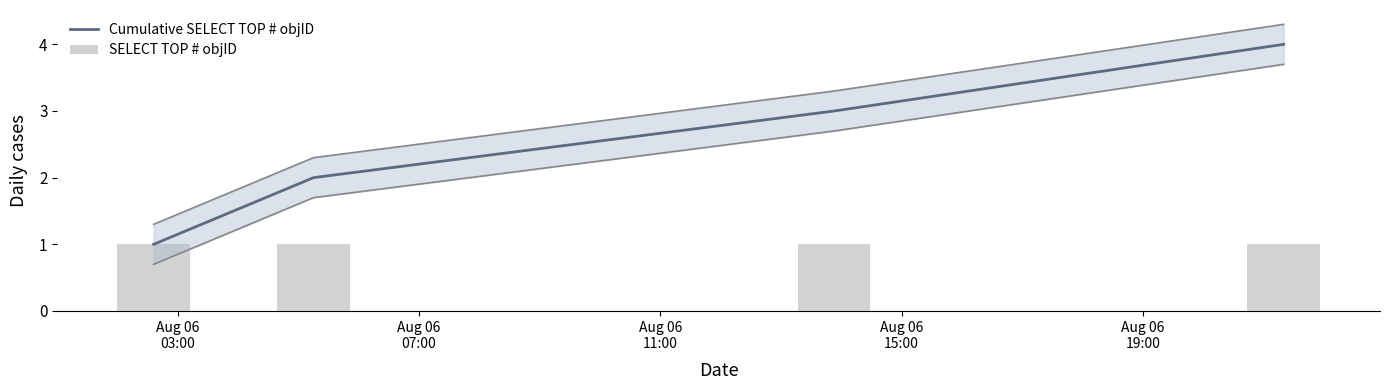

What is the lowest value of the Cumulative SELECT TOP # objID series?

1